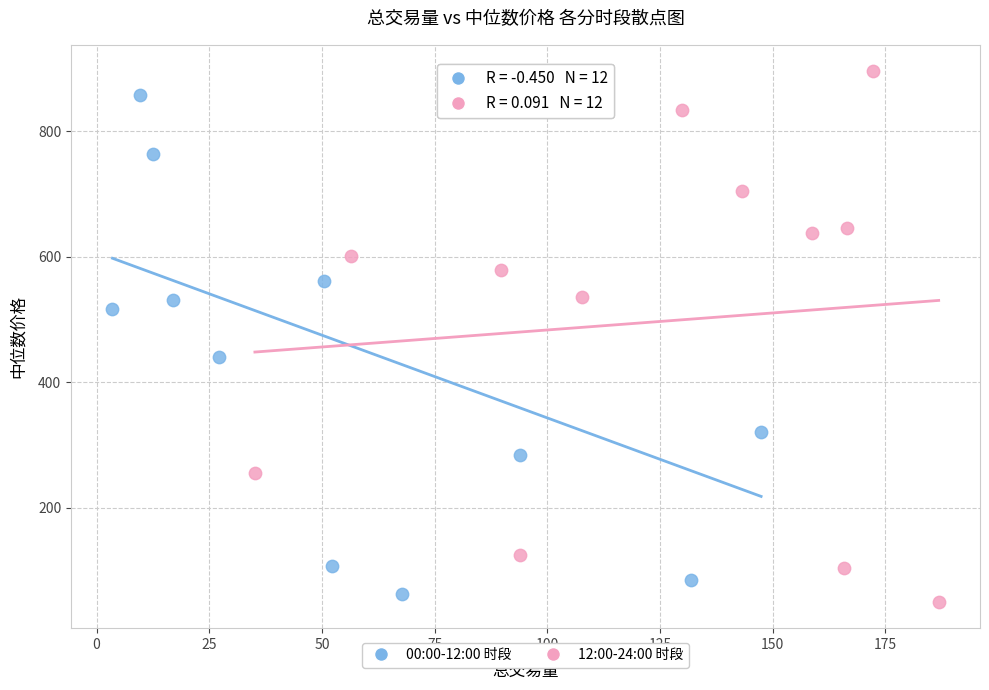

Which series has the largest Y range (max minus min)?

12:00-24:00 时段